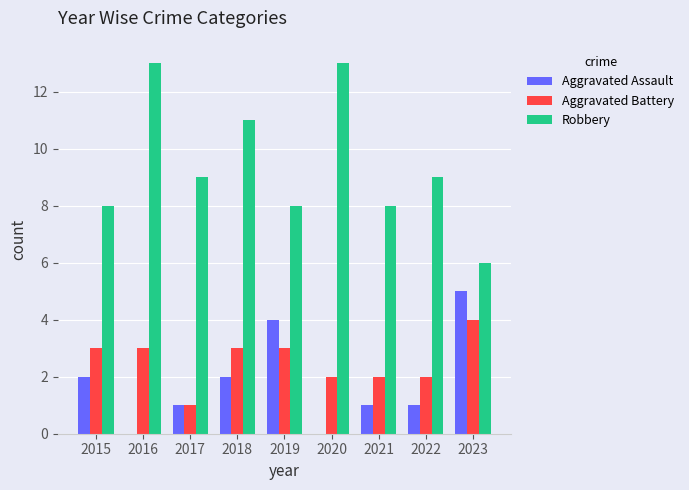

What are all the series names shown in the legend?

Aggravated Assault, Aggravated Battery, Robbery